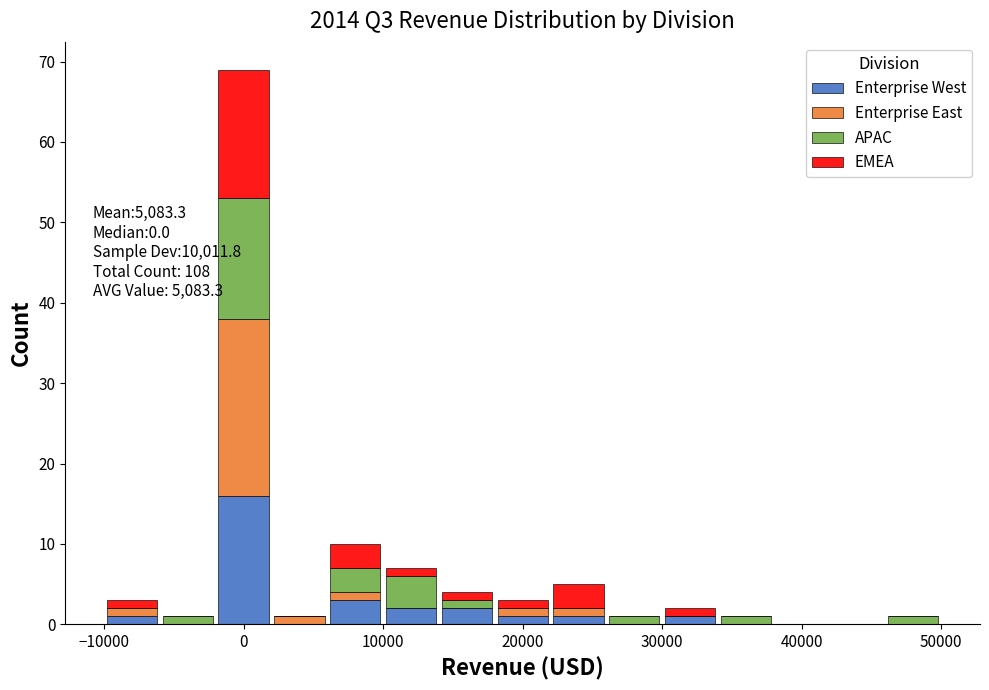

Which range on the x-axis has the tallest stacked bar (by total height)?

-2000 to 2000